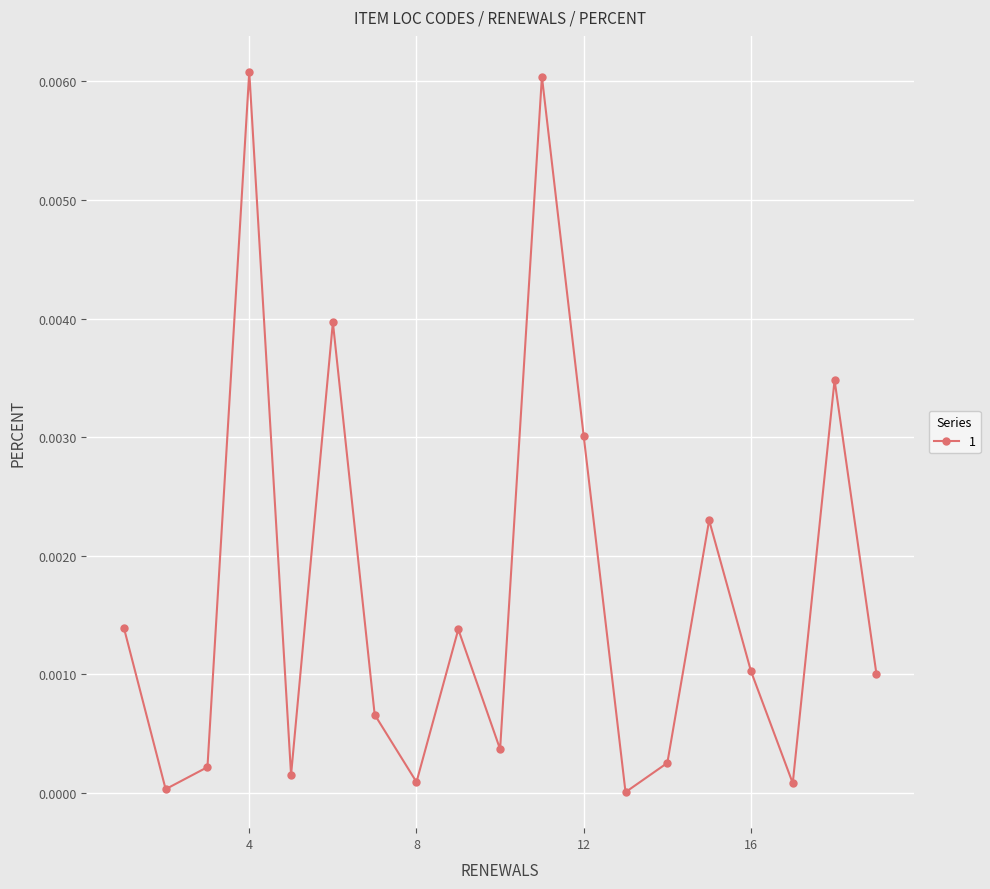

True or false: the data has more than 2 interior local peaks.

True